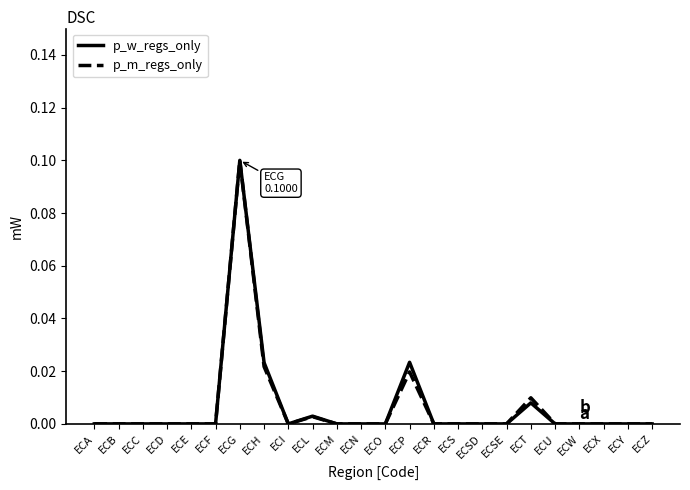

What position from the right is ECSE?

7